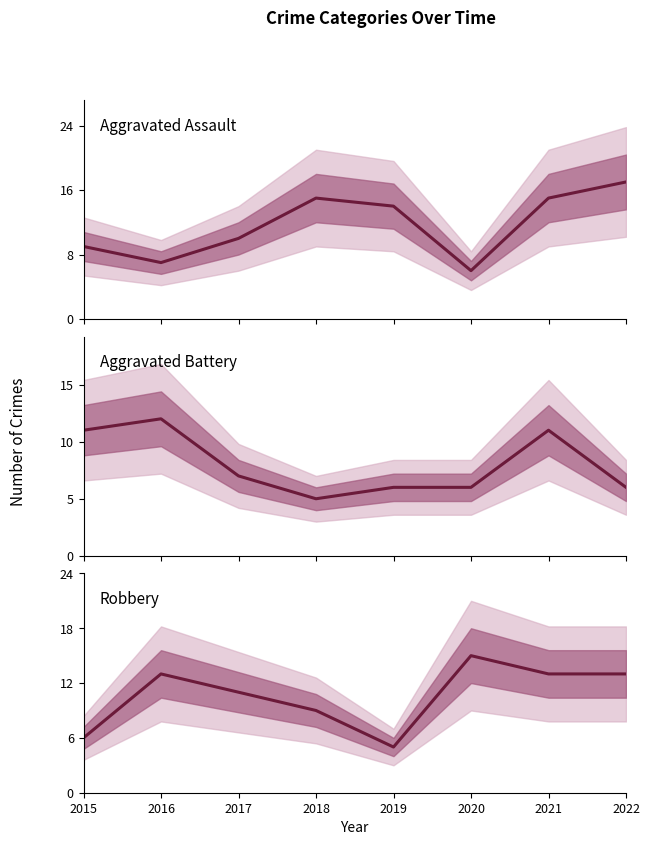

The Aggravated Assault series shows 6 at 2020. True or false?

True